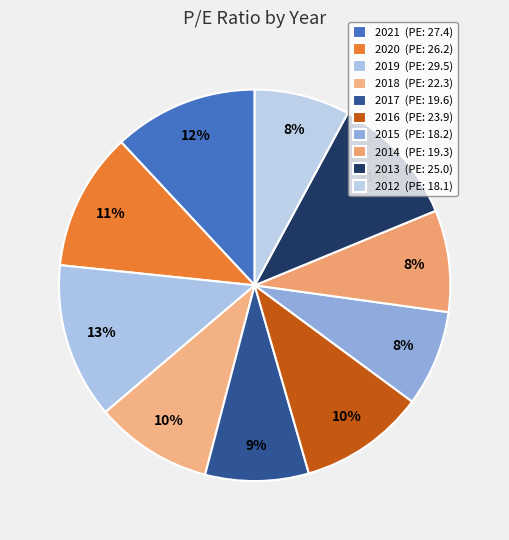

What percentage do 2021 and 2019 together represent?

24.8%